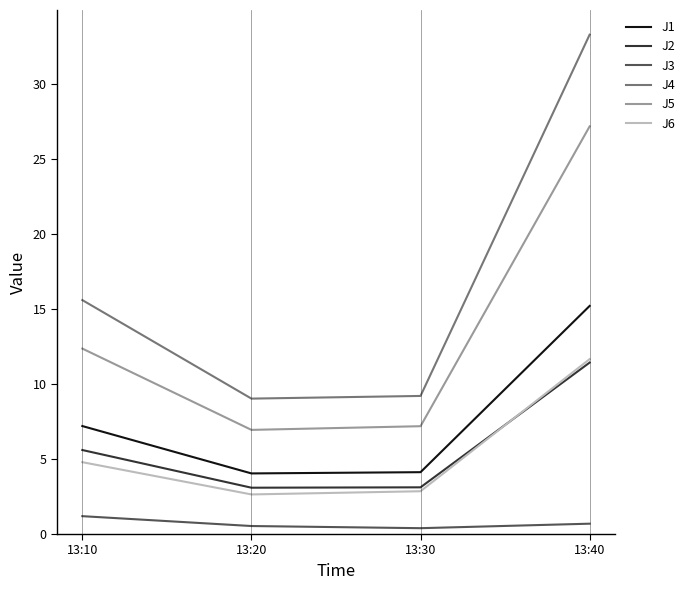

True or false: J6 and J4 cross at least once.

False